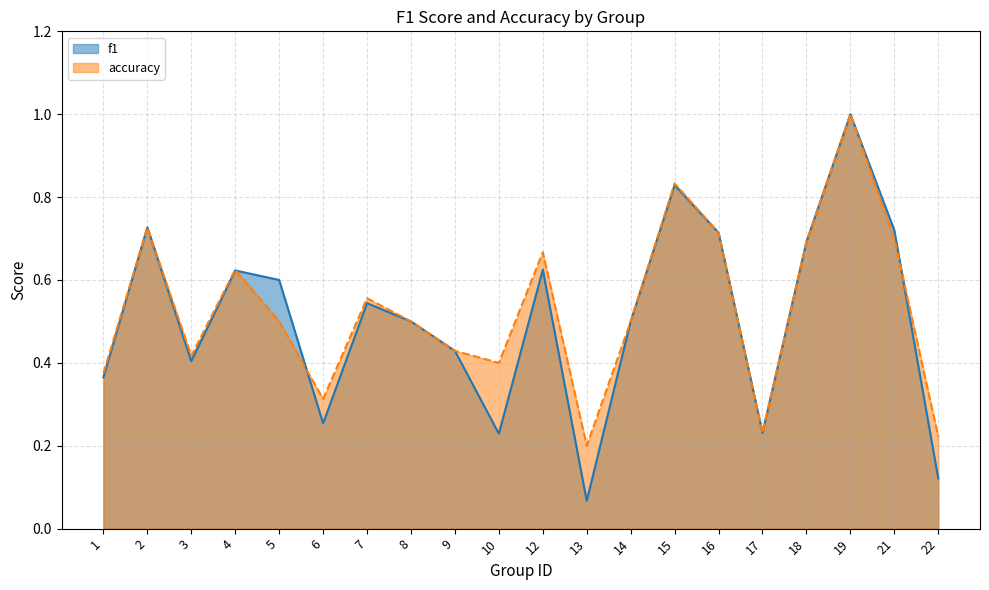

At which category is the sum across all series the highest?

19